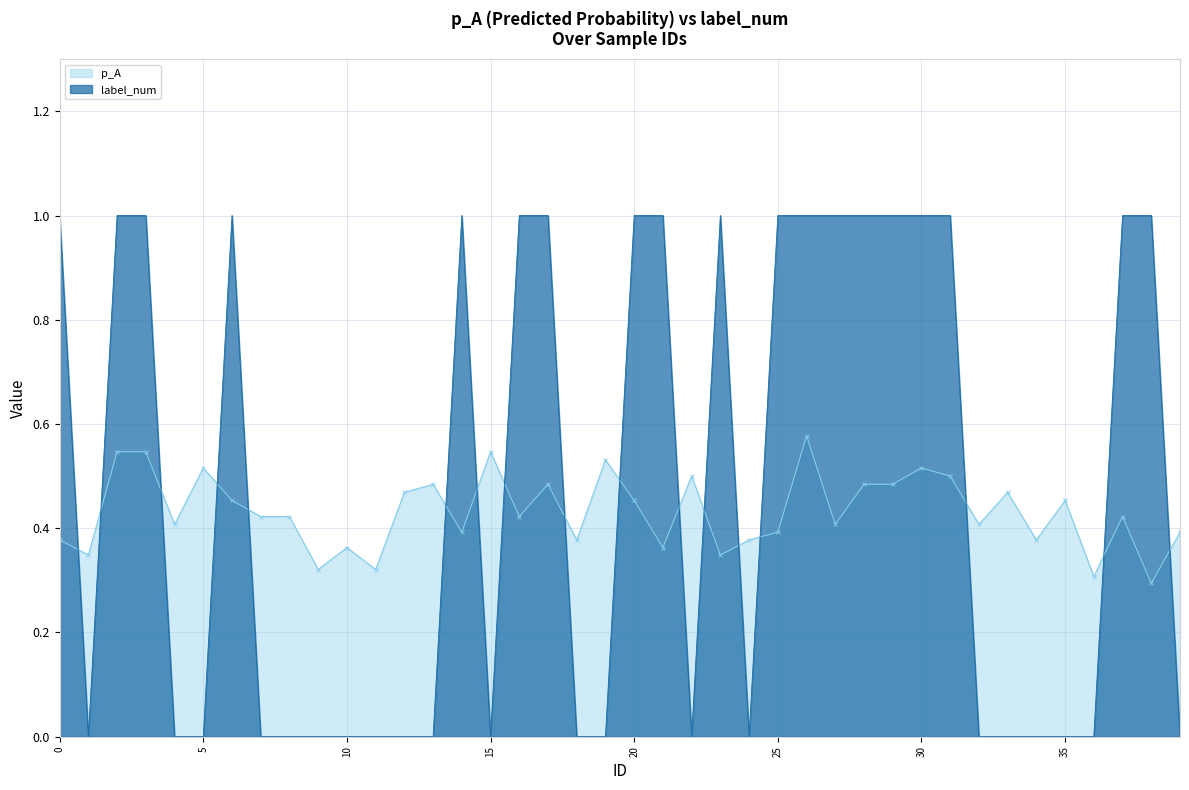

What is the difference between the highest and lowest values at 25?

0.6